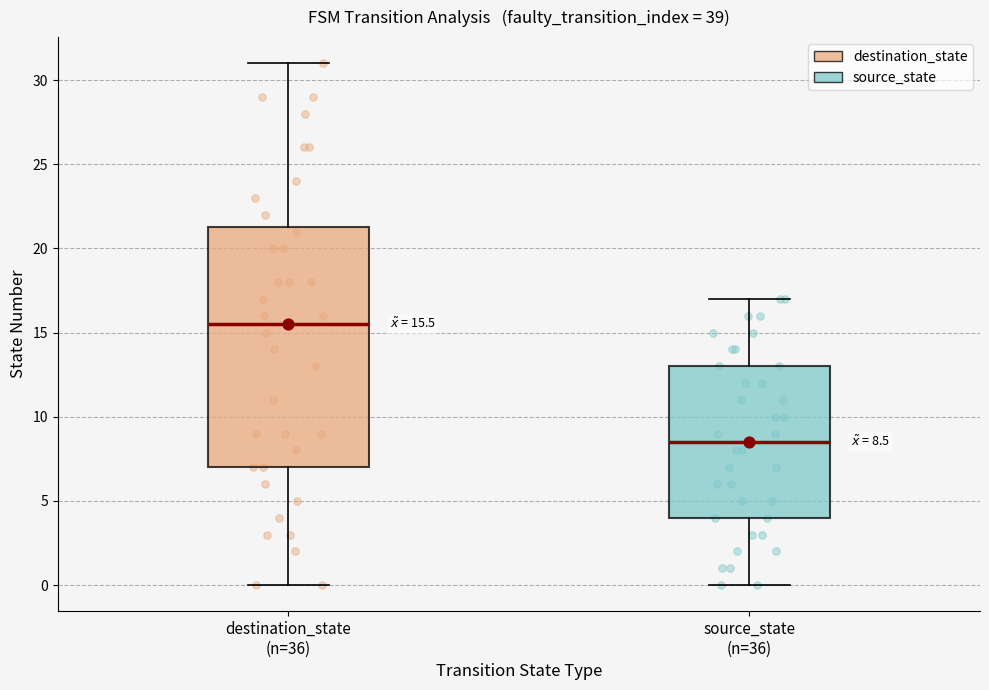

Which box is the tallest, from its lower edge to its upper edge?

destination_state (n=36)